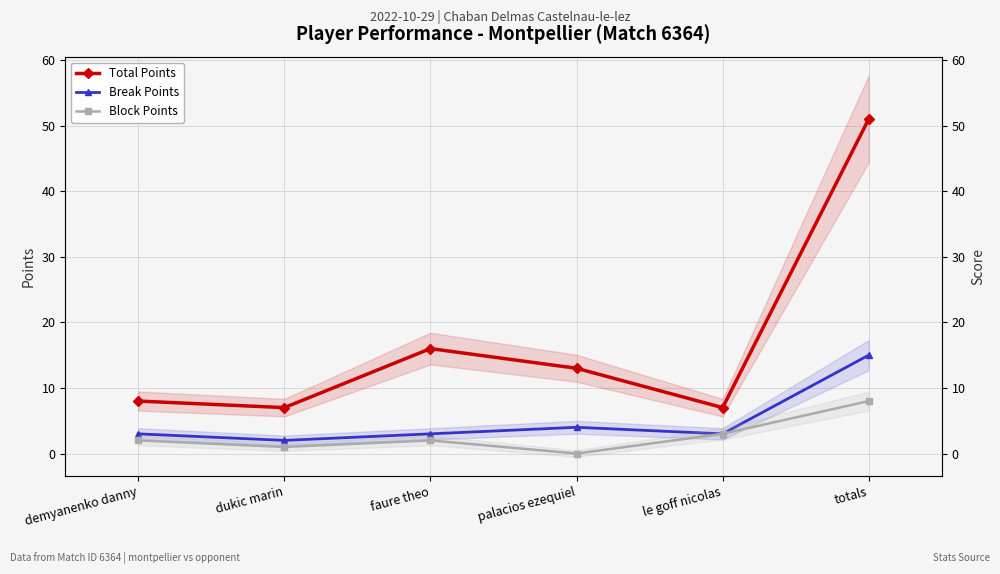

Which category has the highest value across all series?

totals